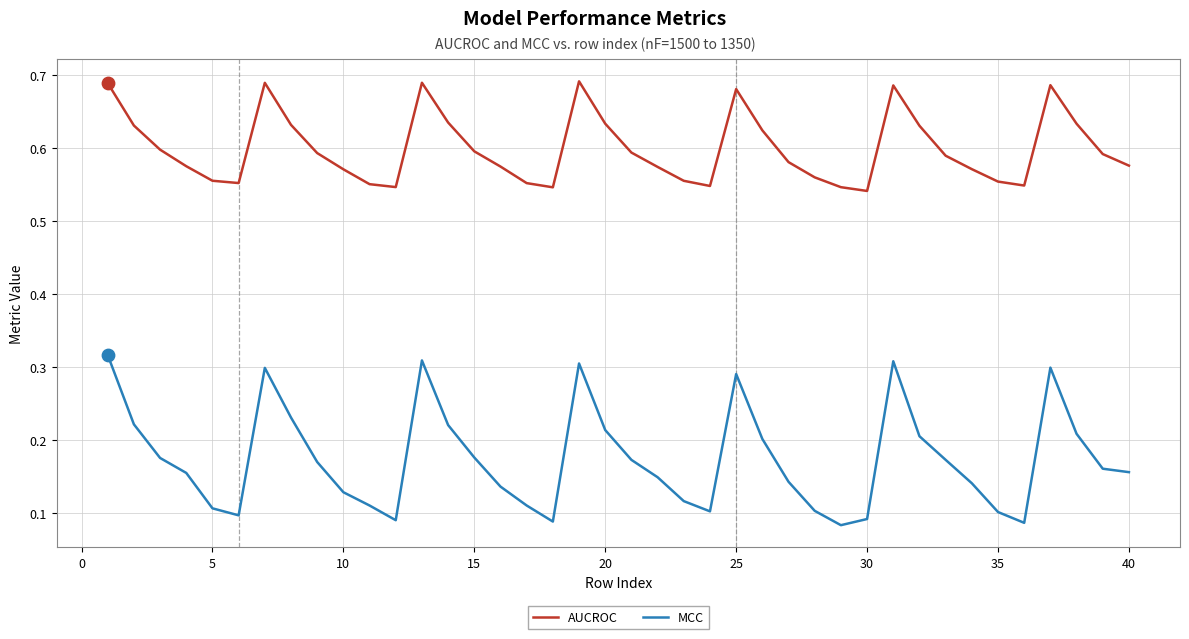

Which series has the largest range (max minus min)?

MCC